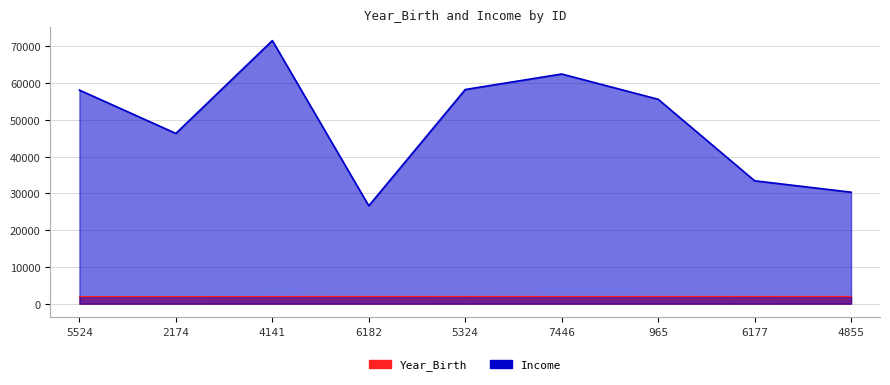

Is it true that Income equals 62513 at 7446?

True